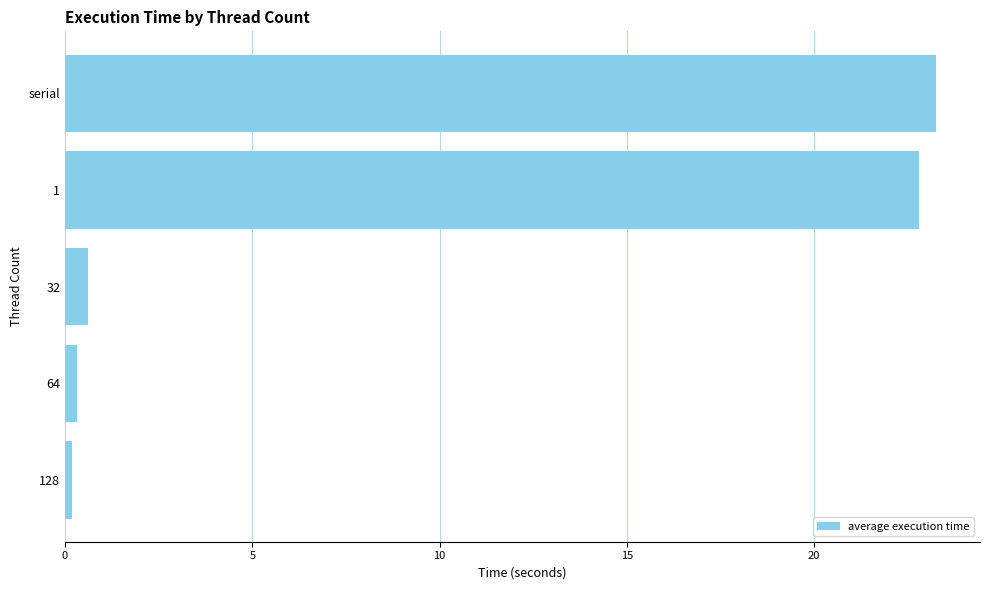

What is the change in value from serial to 32?

-22.7